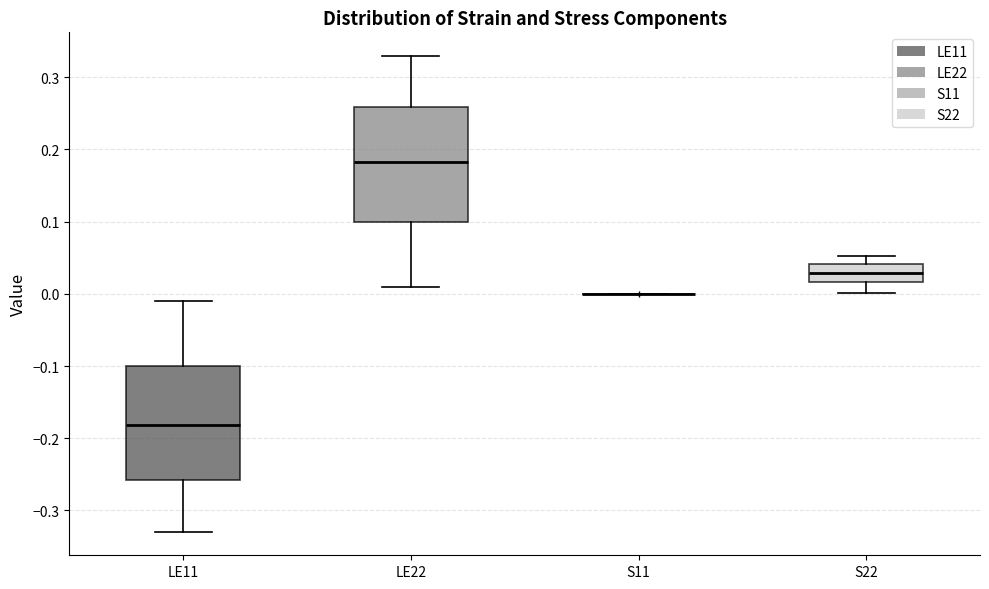

Reading left to right, transcribe this box plot: for each box, give where its median line is, the range the box spans, and where its two whiskers end, as read against the y-axis. The values are not printed on the chart, so give them approximately, as read against the axis.

LE11: median -0.18, box -0.26 to -0.10, whiskers -0.33 to -0.01
LE22: median 0.18, box 0.10 to 0.26, whiskers 0.01 to 0.33
S11: box collapsed to a line at 0.00, whiskers 0.00 to 0.00
S22: median 0.03, box 0.02 to 0.04, whiskers 0.00 to 0.05